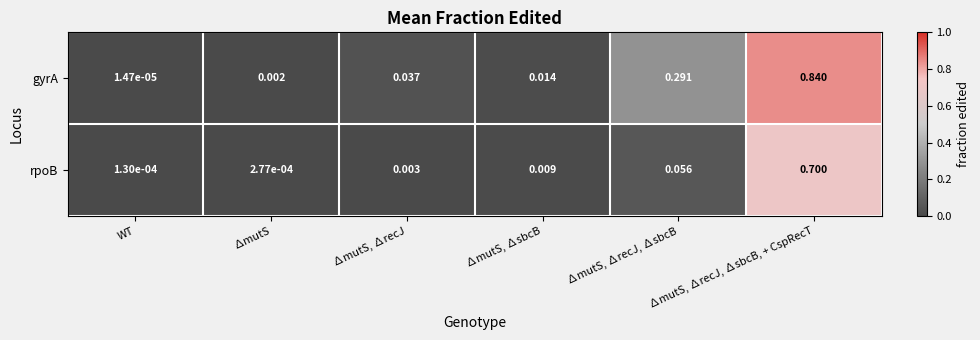

Which series changed the most between ∆mutS, ∆recJ and ∆mutS, ∆recJ, ∆sbcB, + CspRecT?

gyrA